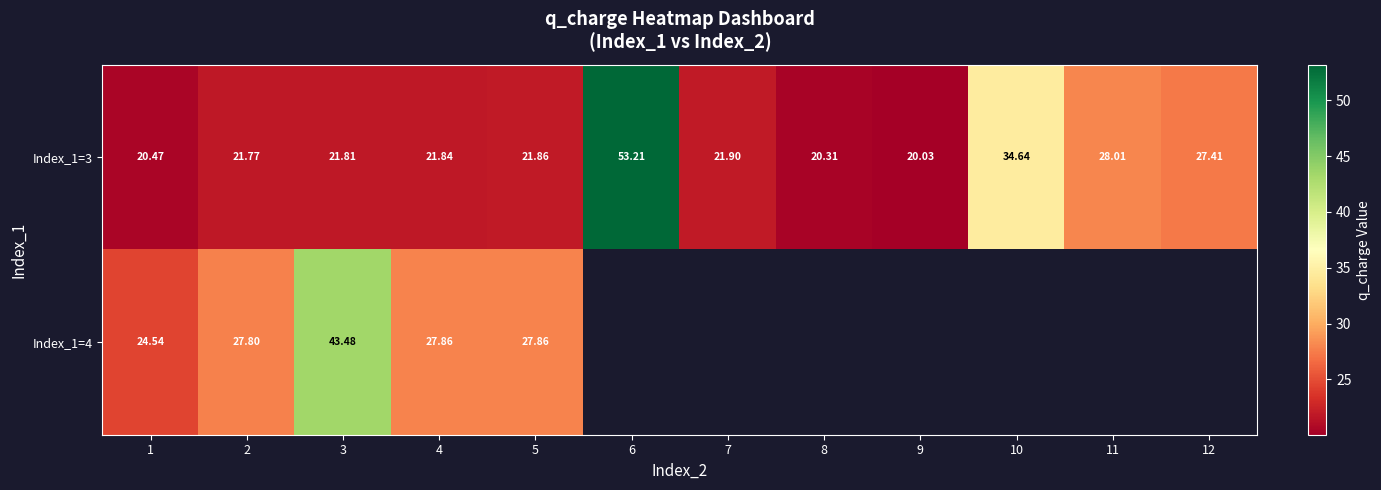

Between 2 and 7, which is larger?

7